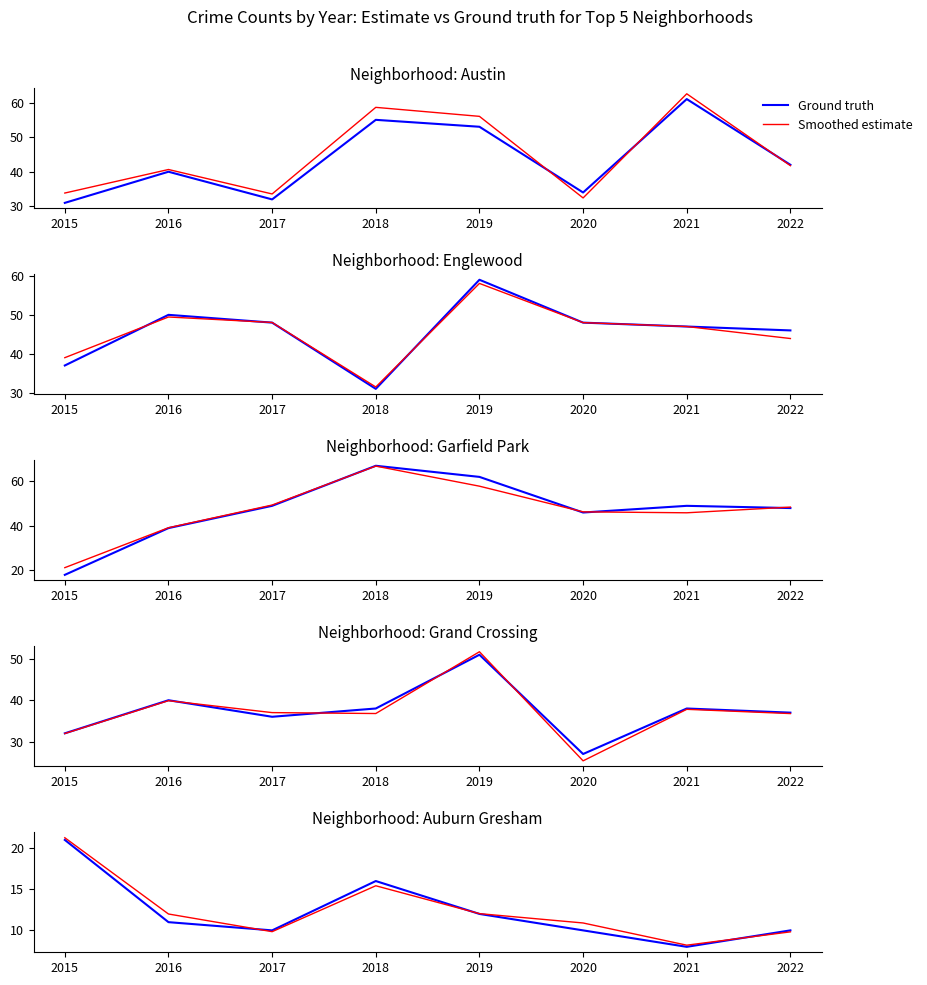

Which series ends up on top after the final intersection of Ground truth and Smoothed estimate?

Ground truth